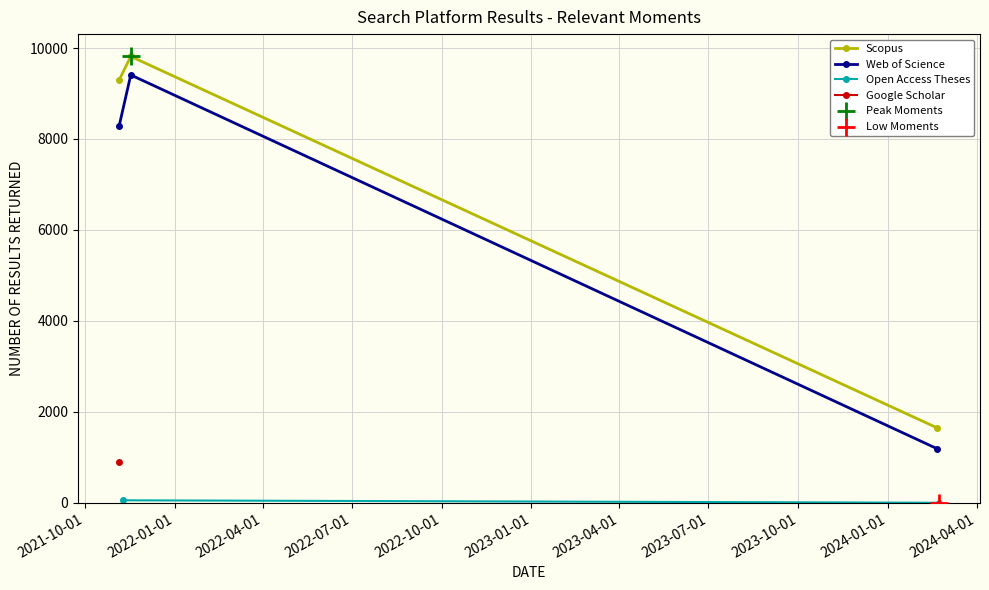

What is the ratio of the value at 2021-11-17 to the value at 2024-02-20?

5.7